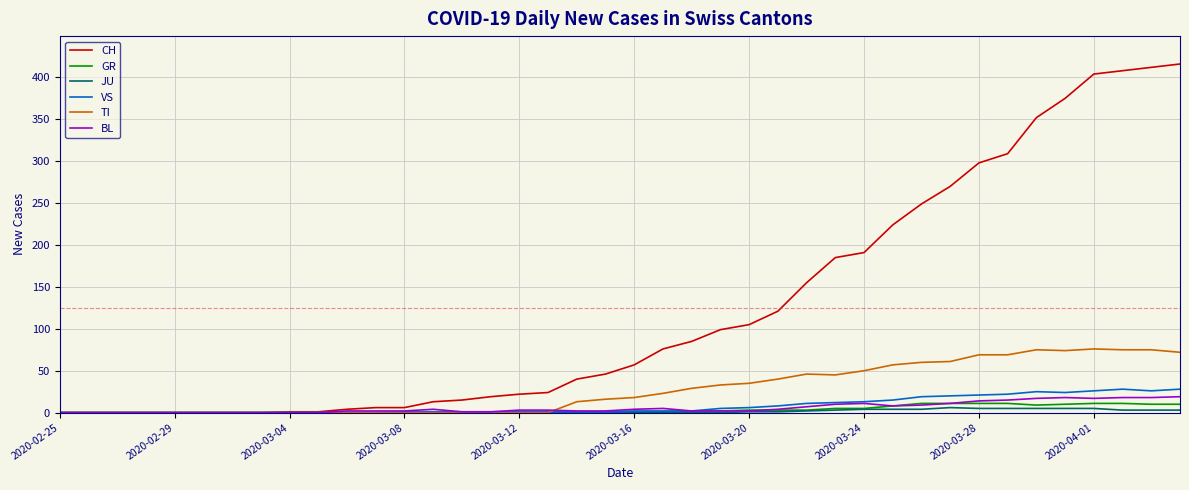

What is the highest value of the CH series?

416